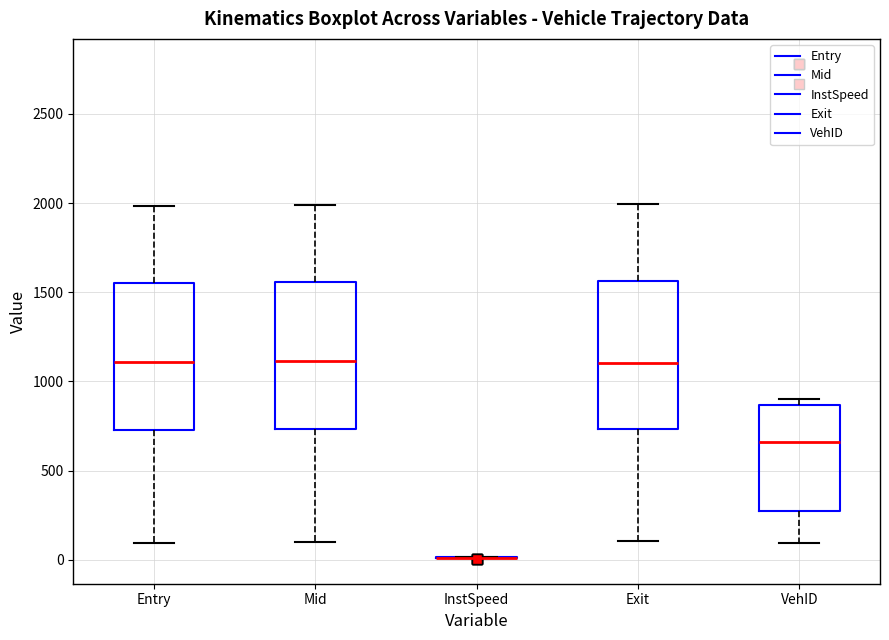

Where does the median line of the box for VehID sit on the y-axis? The values are not printed on the chart, so give them approximately, as read against the axis.

650